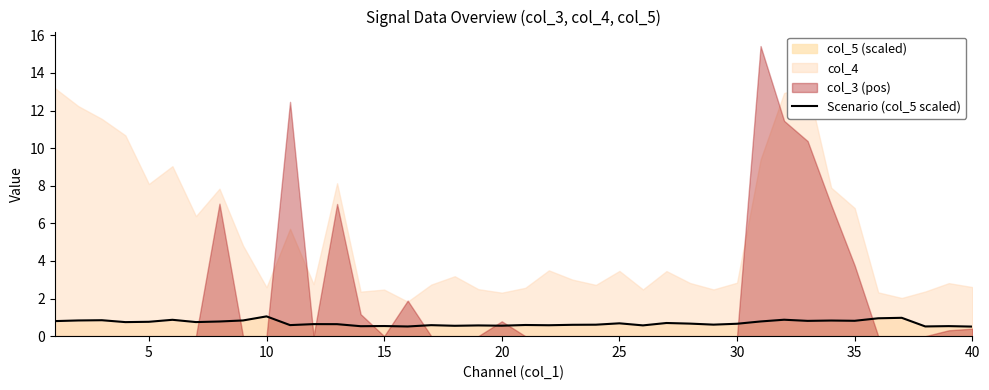

What is the maximum value for Scenario (col_5 scaled)?

1.1